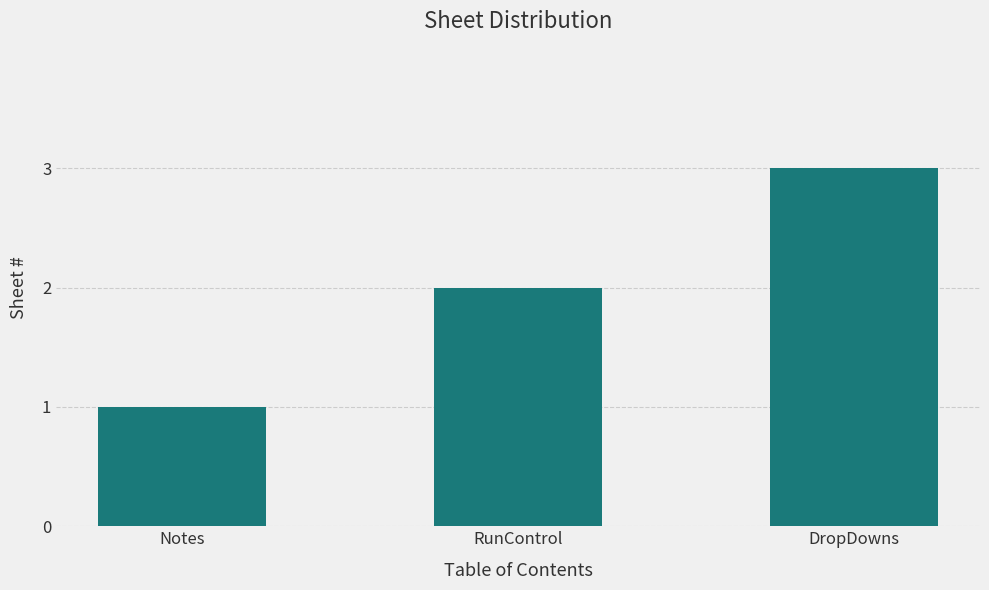

What is the change in value from Notes to RunControl?

+1